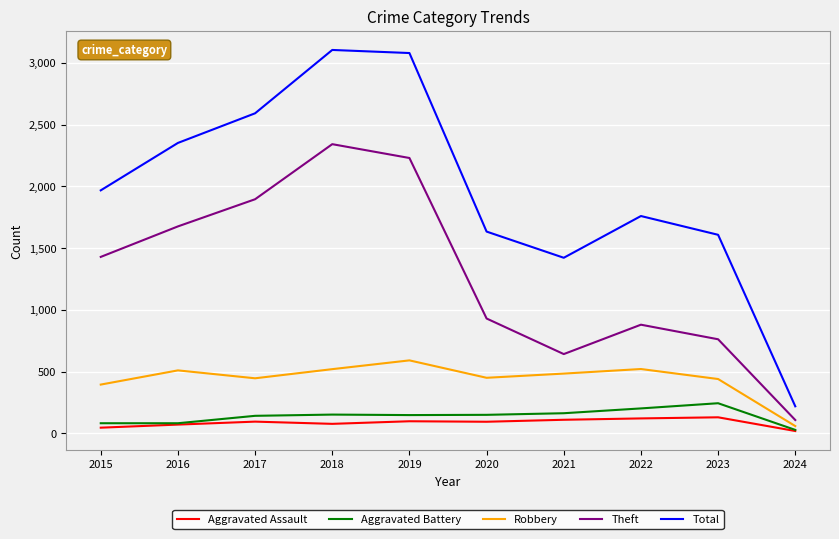

At which label does Robbery reach its peak?

2019